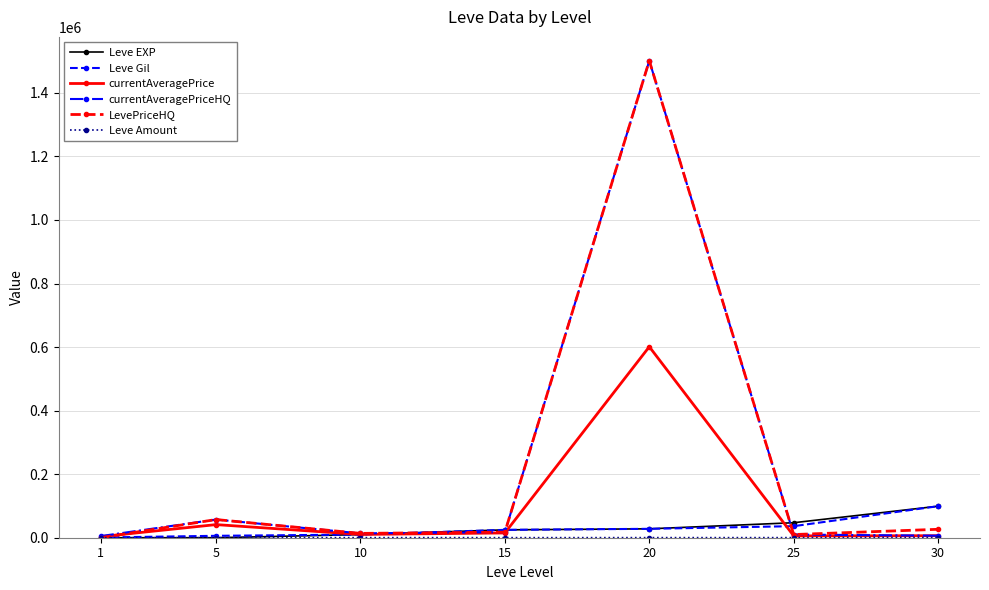

Which series changed the most between 20 and 30?

currentAveragePriceHQ